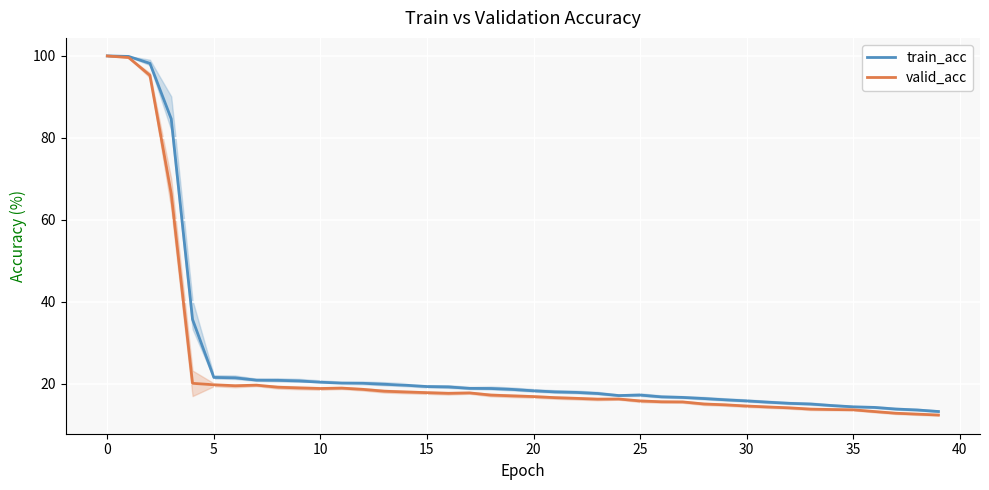

Between 34 and 38, which series saw the biggest shift?

valid_acc